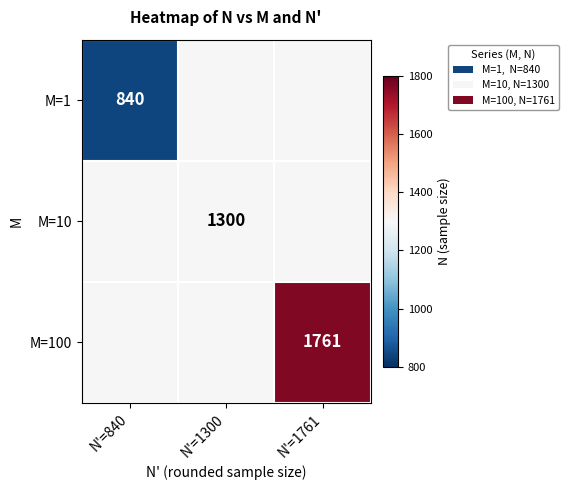

Which series has the widest spread of values?

M=100